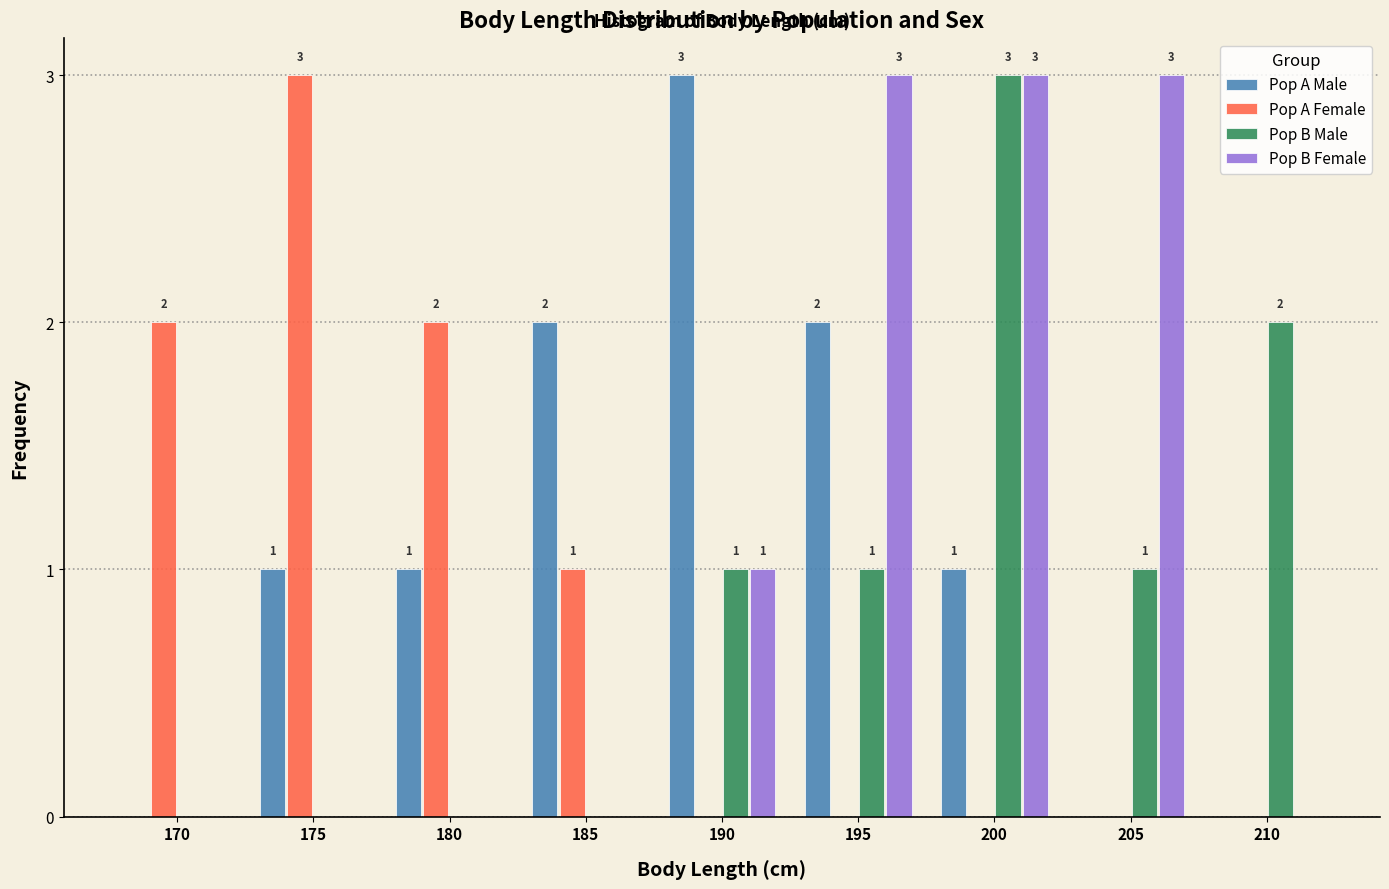

Reading right to left, extract all data points from this chart.

Pop A Male: 210=0	205=0	200=1	195=2	190=3	185=2	180=1	175=1	170=0
Pop A Female: 210=0	205=0	200=0	195=0	190=0	185=1	180=2	175=3	170=2
Pop B Male: 210=2	205=1	200=3	195=1	190=1	185=0	180=0	175=0	170=0
Pop B Female: 210=0	205=3	200=3	195=3	190=1	185=0	180=0	175=0	170=0